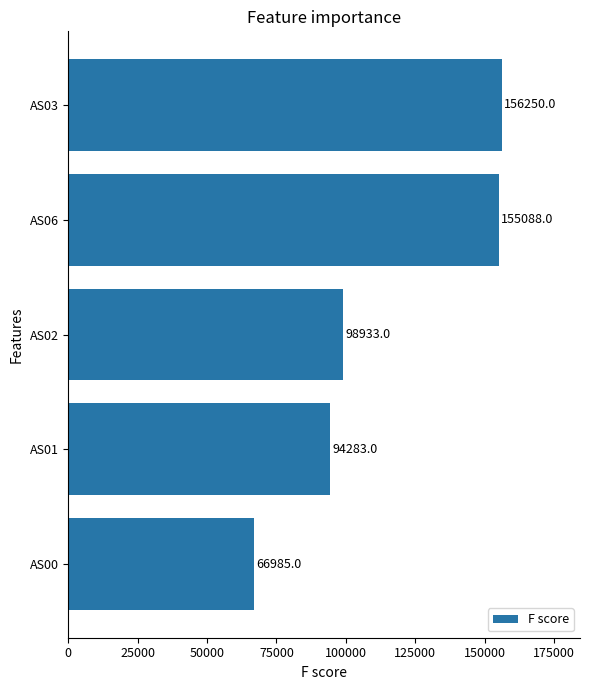

Which has a higher value, AS02 or AS00?

AS02